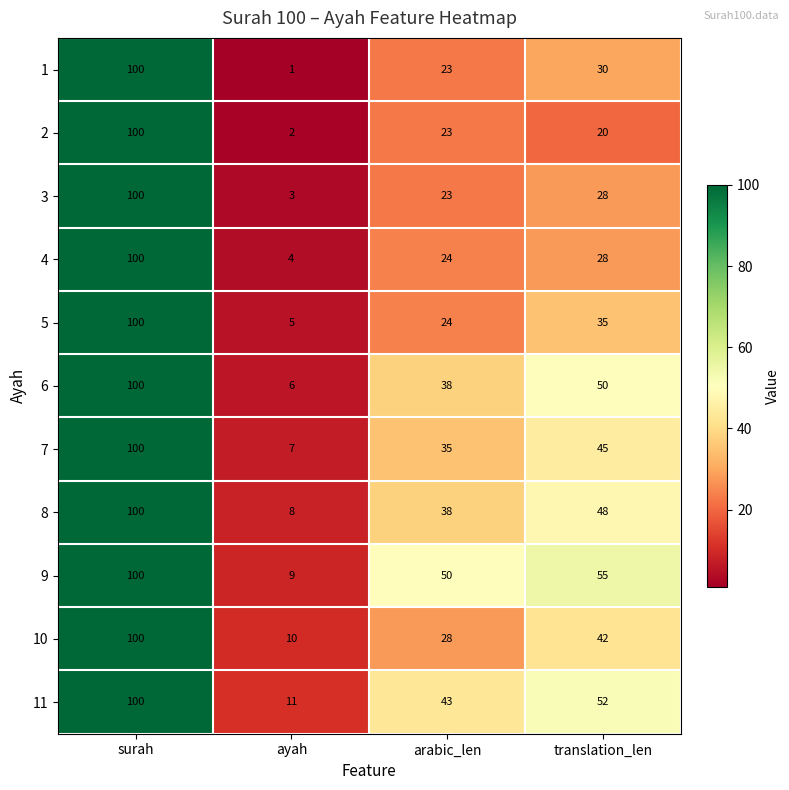

Where is 11 nearest to the value 55?

translation_len